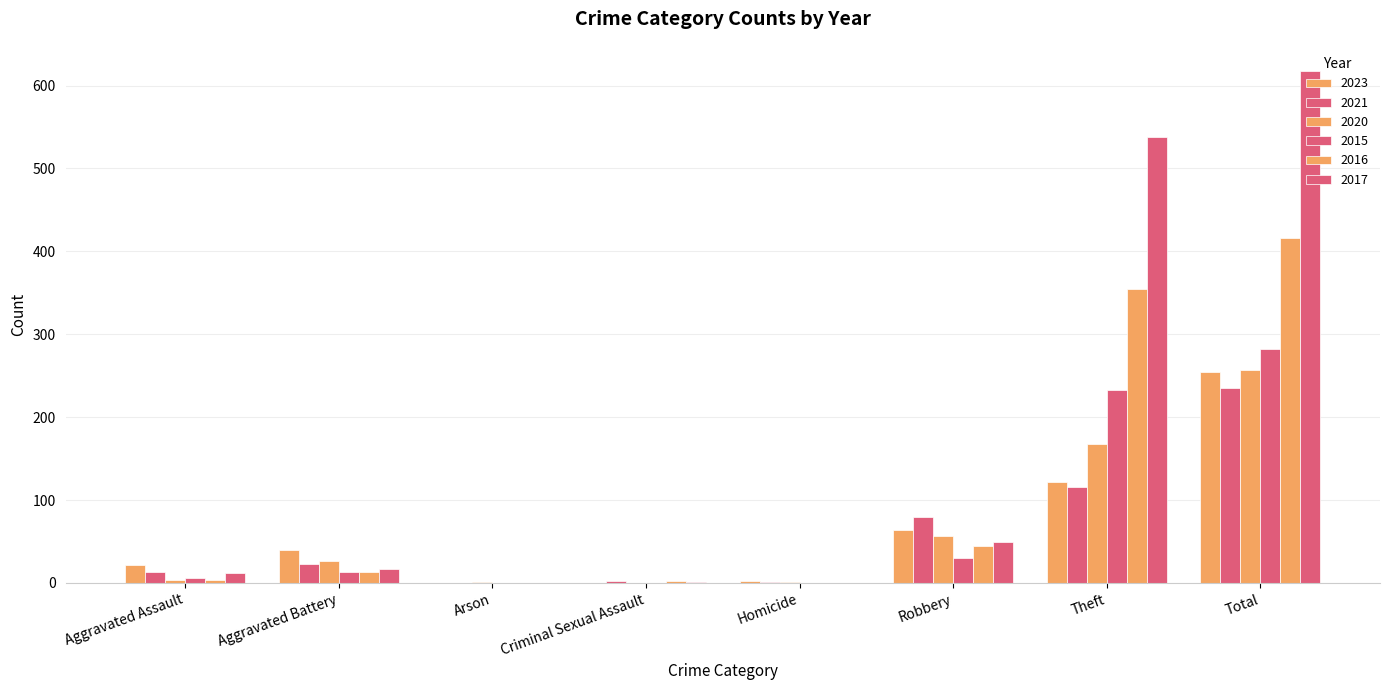

What is the sum of all 2020 values?

514